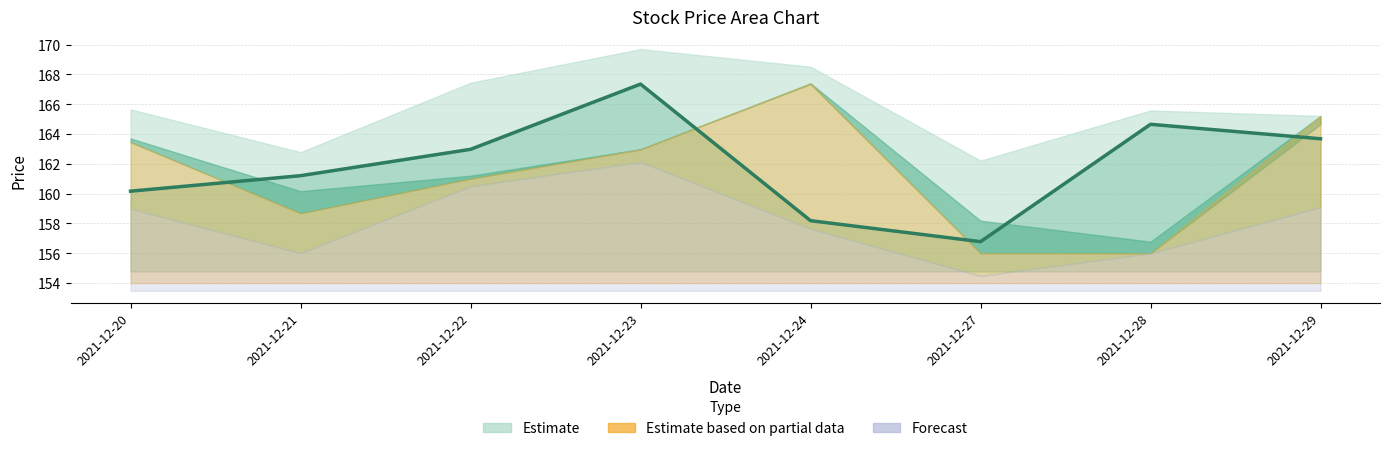

What is the smallest value displayed?

156.8